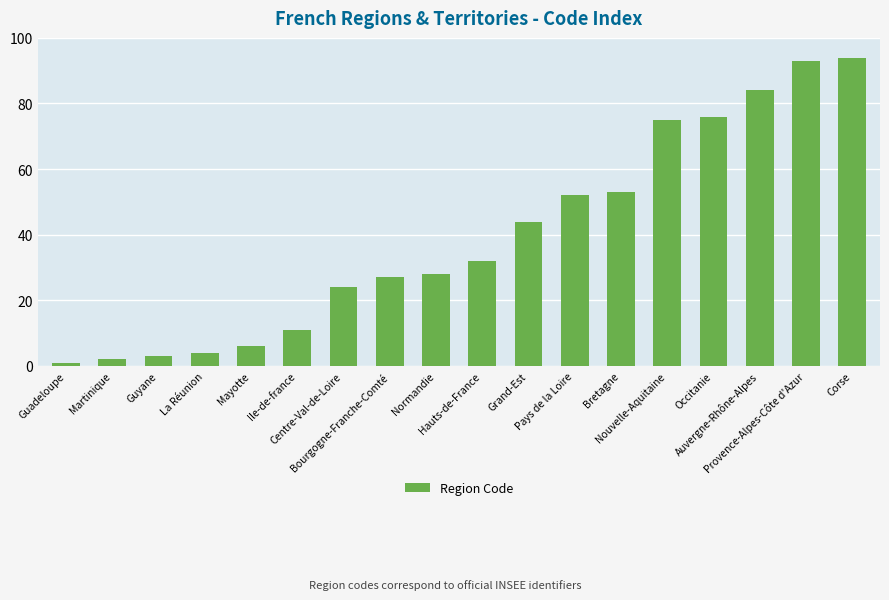

What is the average value?

39